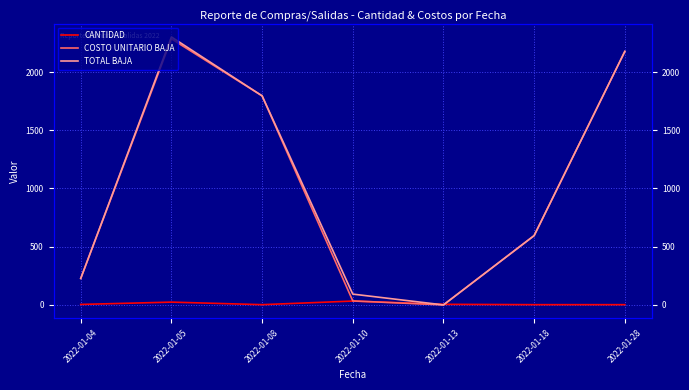

Is the value of CANTIDAD at 2022-01-13 greater than the value of TOTAL BAJA at 2022-01-08?

No